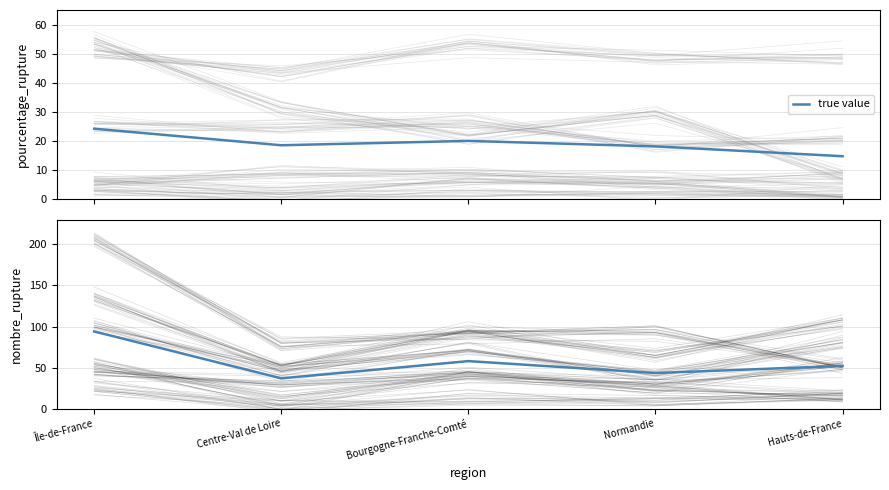

Reading left to right, list all the values displayed in this chart.

Île-de-France=94.0	Centre-Val de Loire=36.8	Bourgogne-Franche-Comté=57.8	Normandie=43.3	Hauts-de-France=52.0